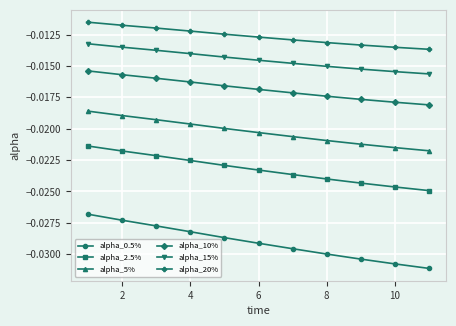

True or false: alpha_5% and alpha_10% cross at least once.

False